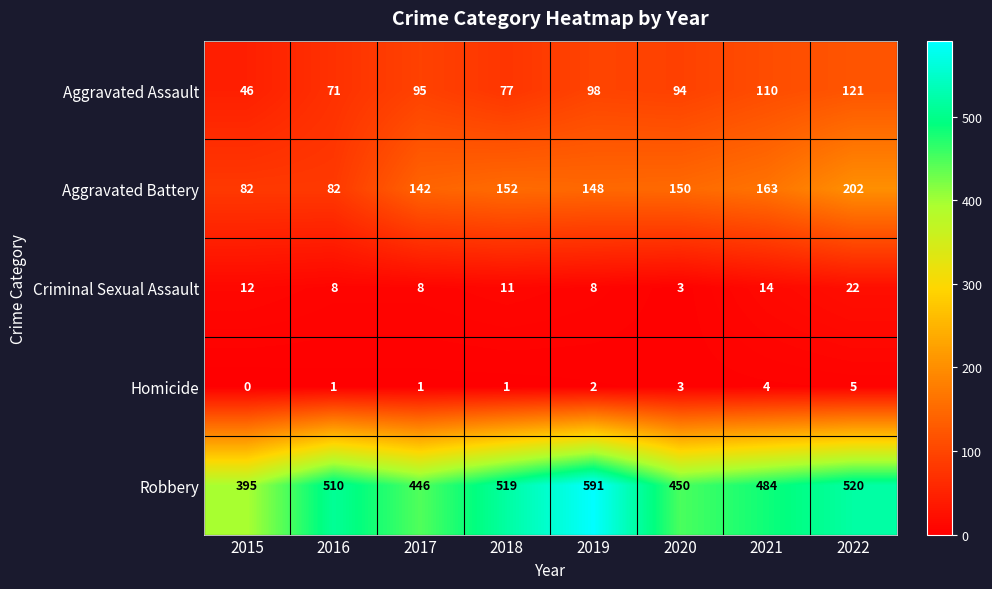

Which series has the largest range (max minus min)?

Robbery